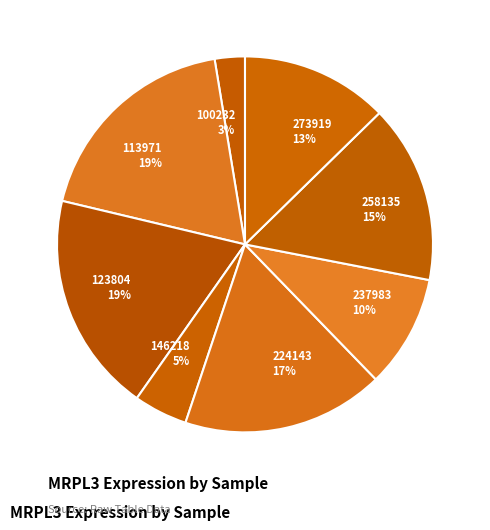

Is there a majority slice in this chart?

No